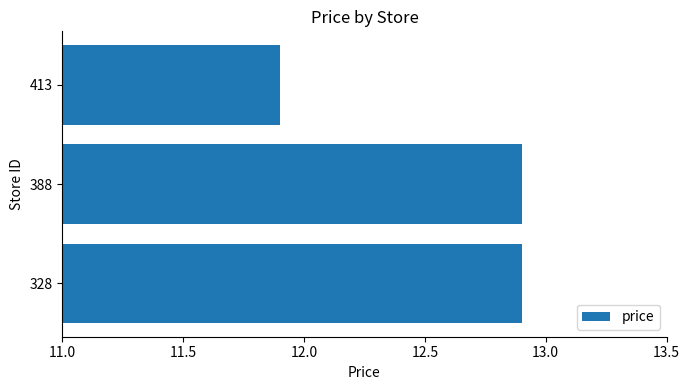

At which category does the chart reach its minimum across all series?

413